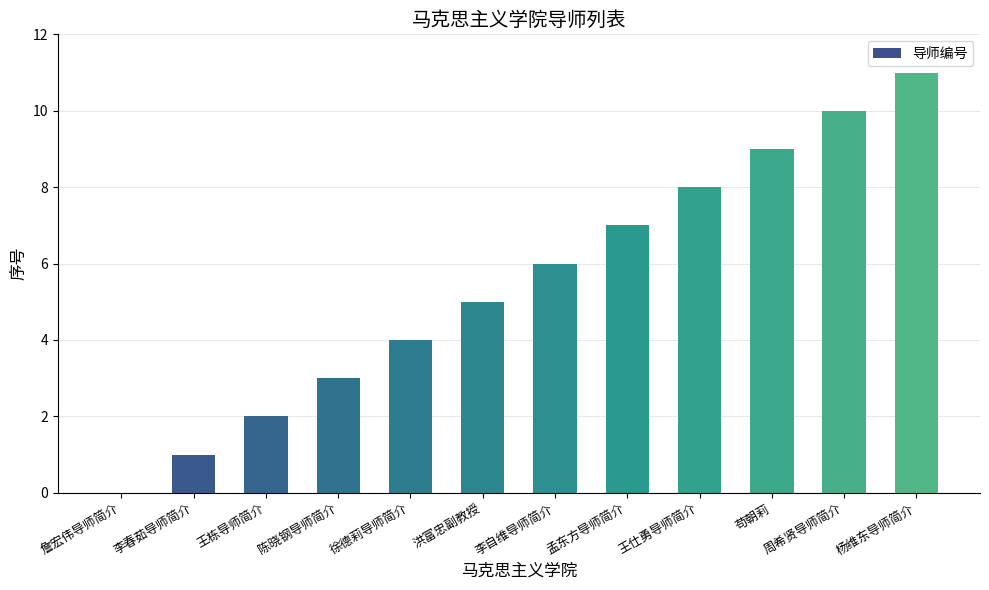

What is the sum of the values at 李自维导师简介 and 詹宏伟导师简介?

6